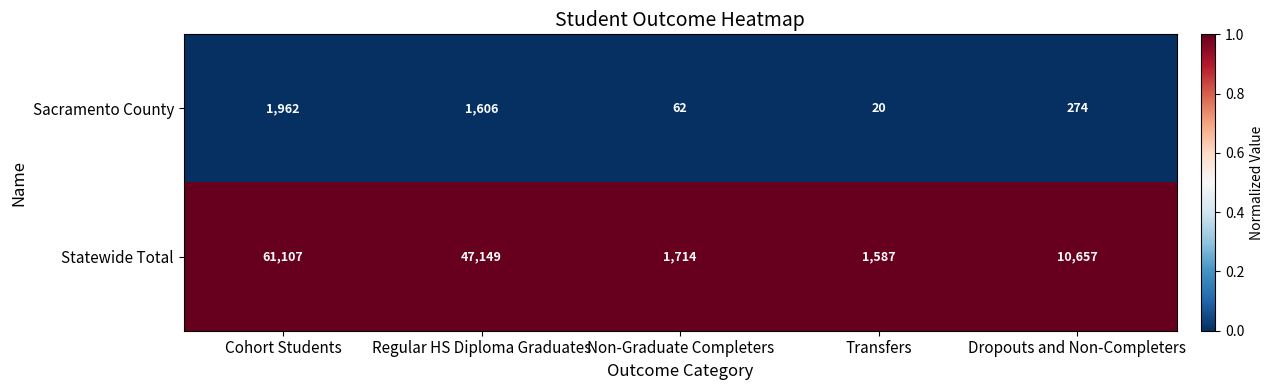

What is the minimum value shown in the chart?

20